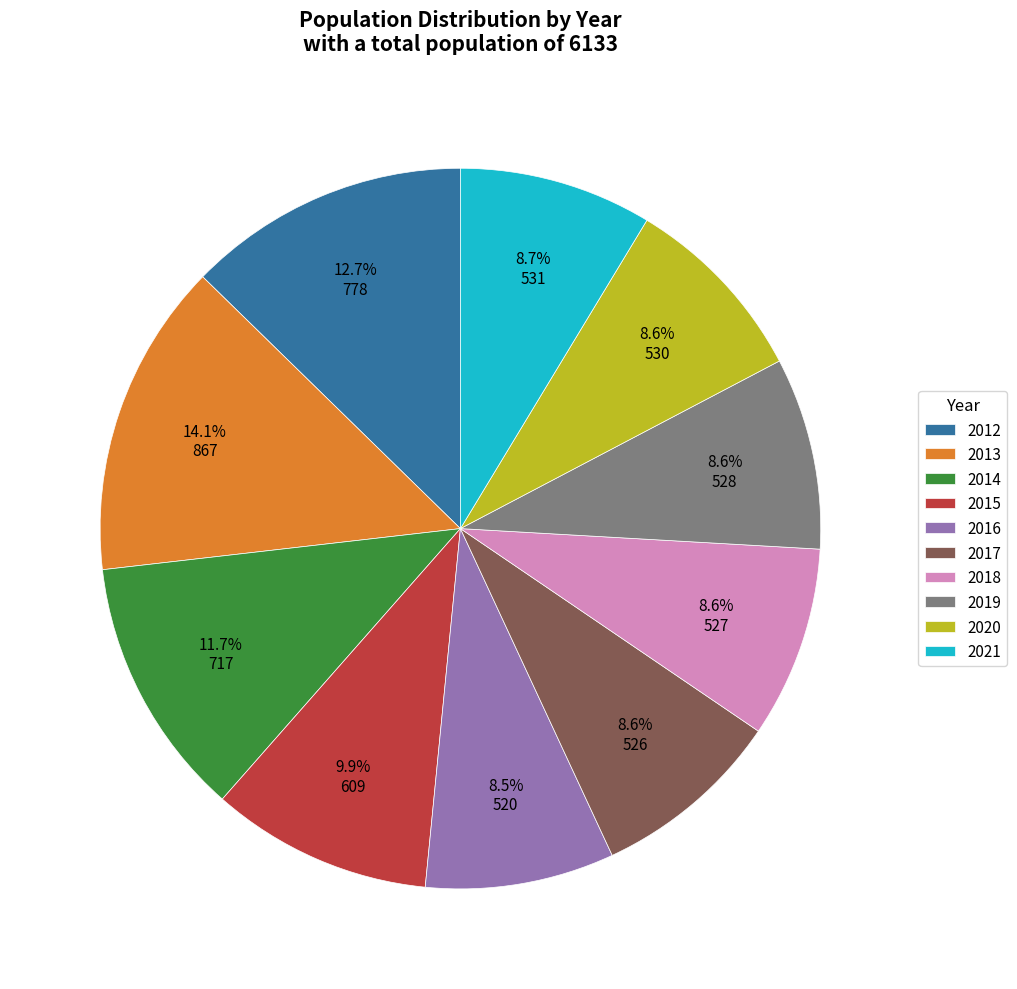

What is the ratio of the value at 2016 to the value at 2020?

1.0